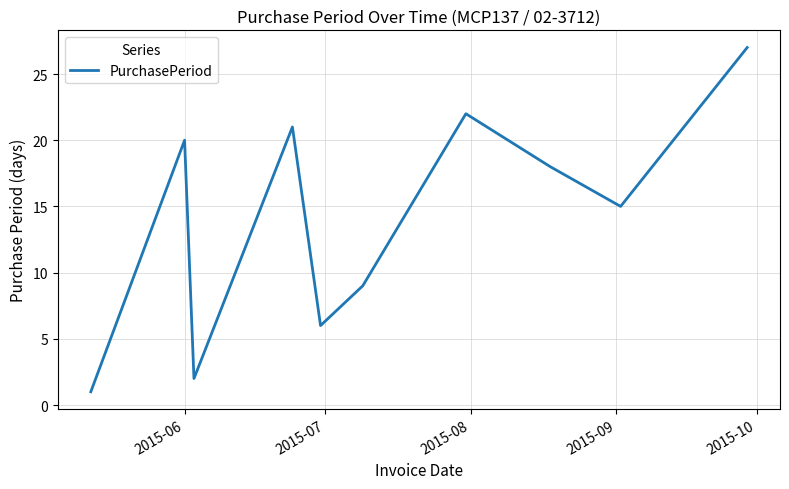

What is the difference between the maximum and minimum values?

26